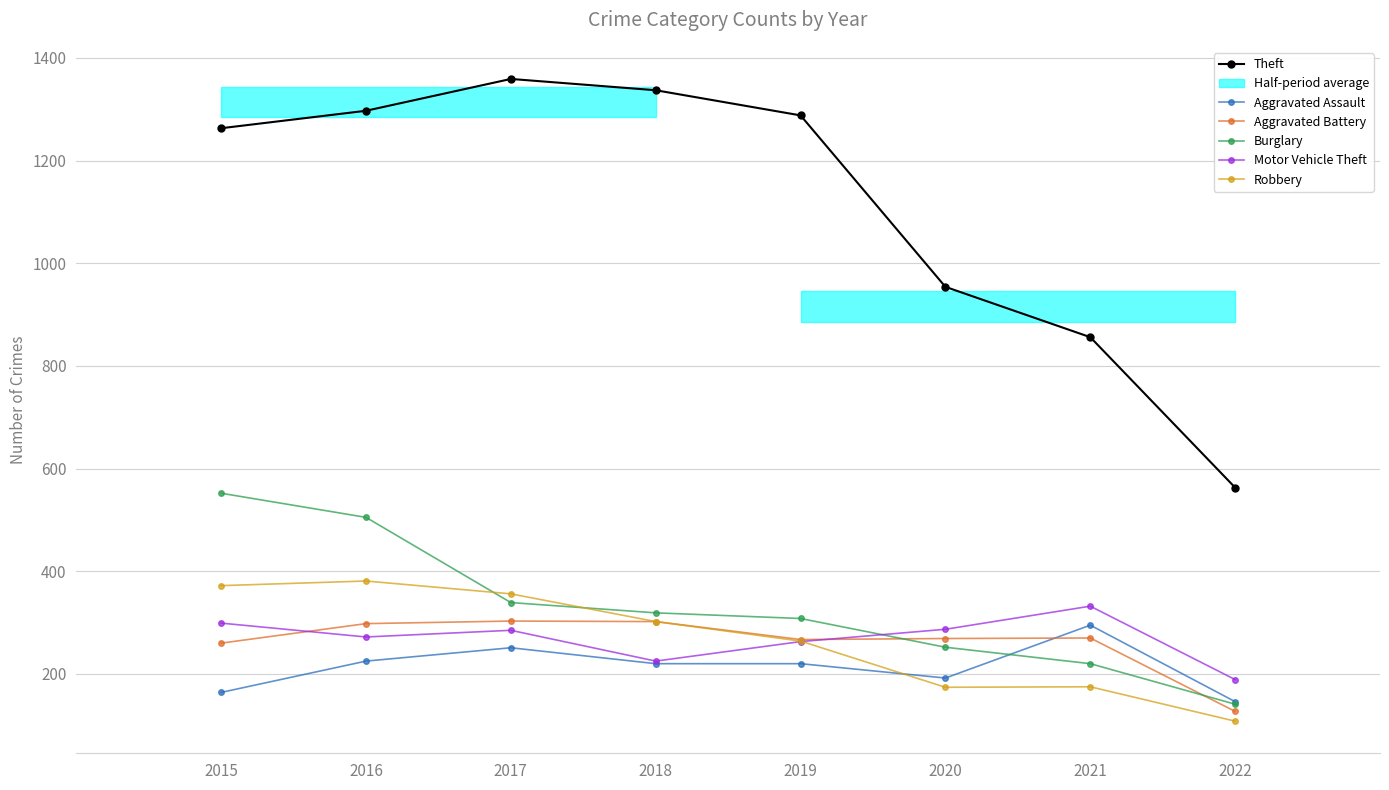

The value of Aggravated Battery at 2021 is 270. True or false?

True